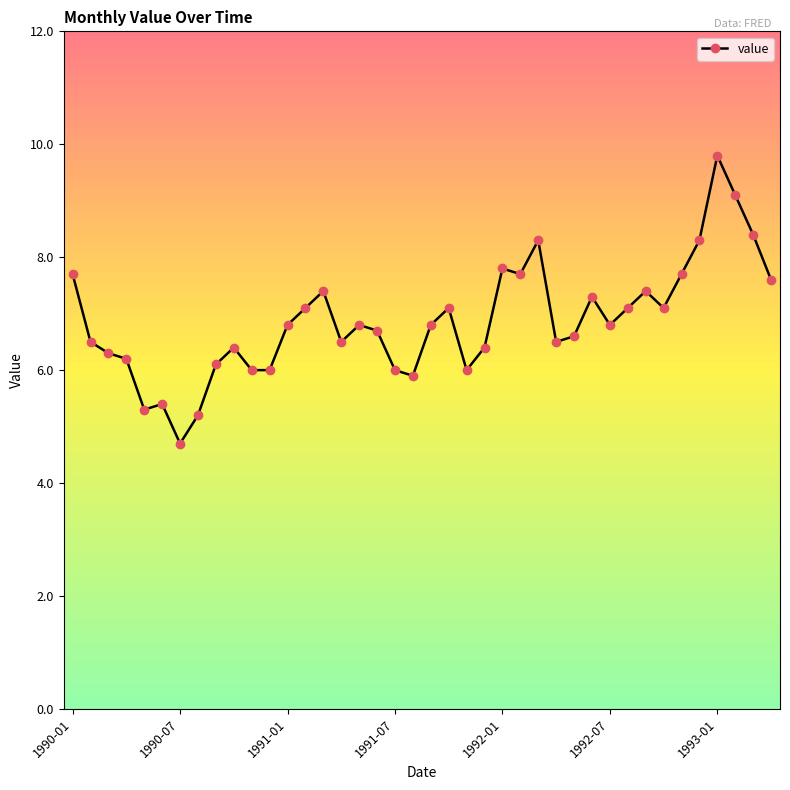

What is the difference between the maximum and minimum values?

5.1